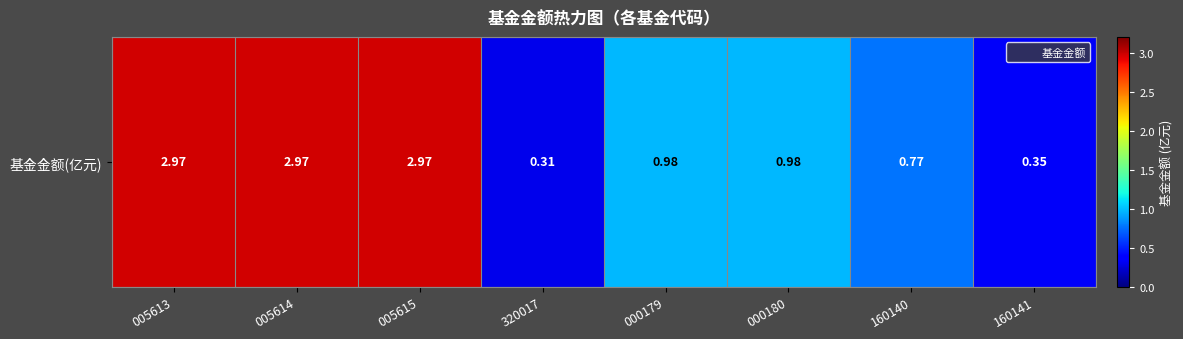

Which category has the lowest value across all series?

320017